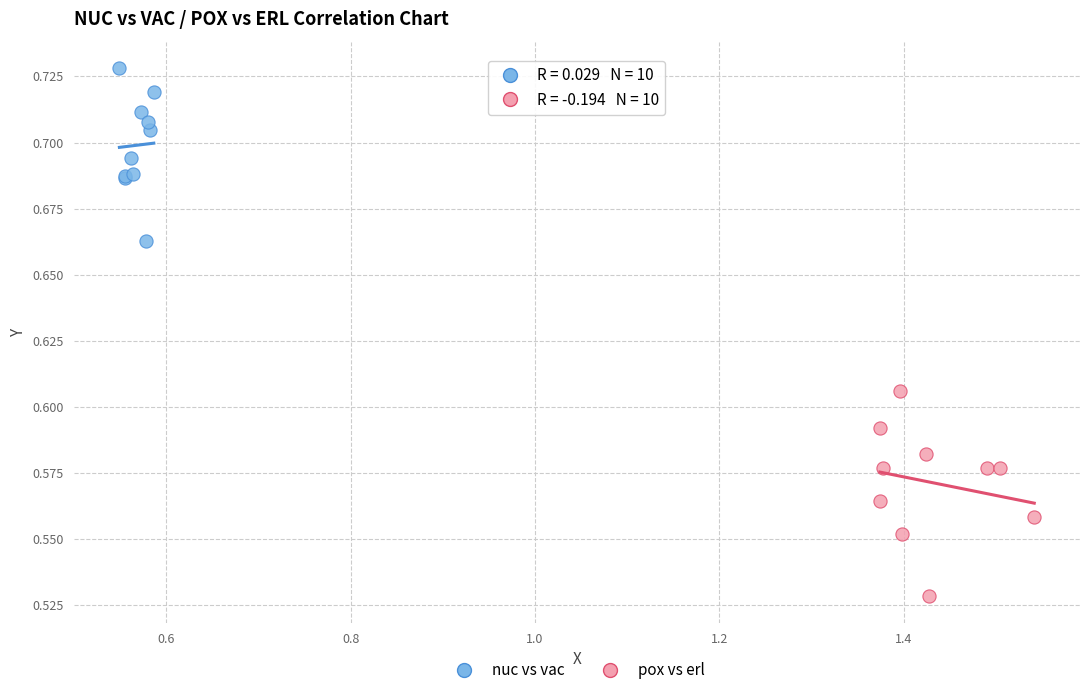

Which series reaches the minimum Y coordinate?

pox vs erl